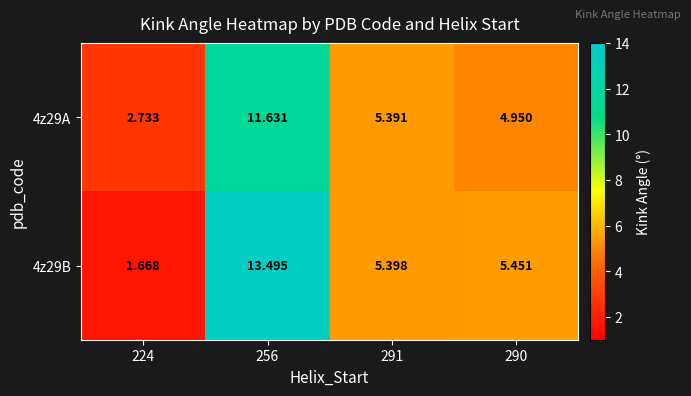

Rank the series by their average value, from lowest to highest.

4z29A, 4z29B